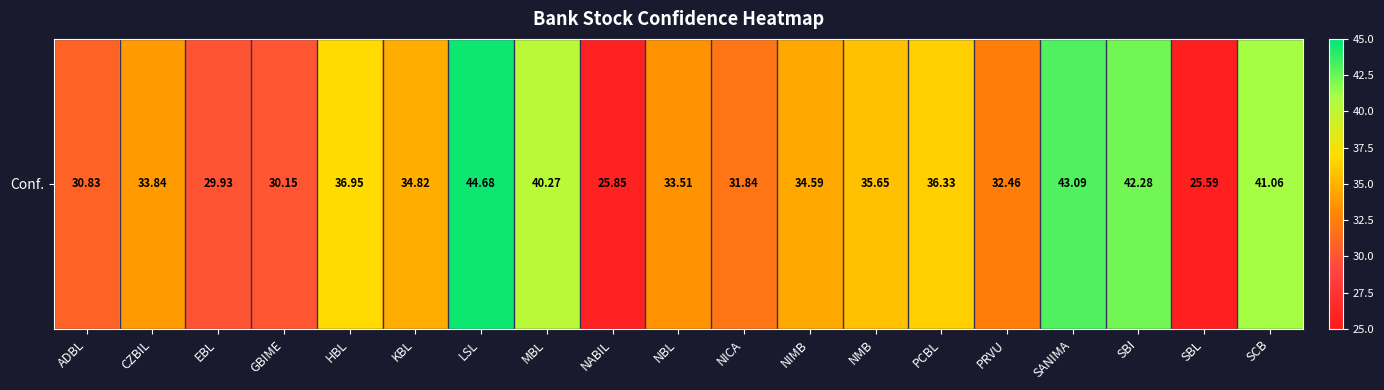

What is the change in value from MBL to SBI?

+2.0